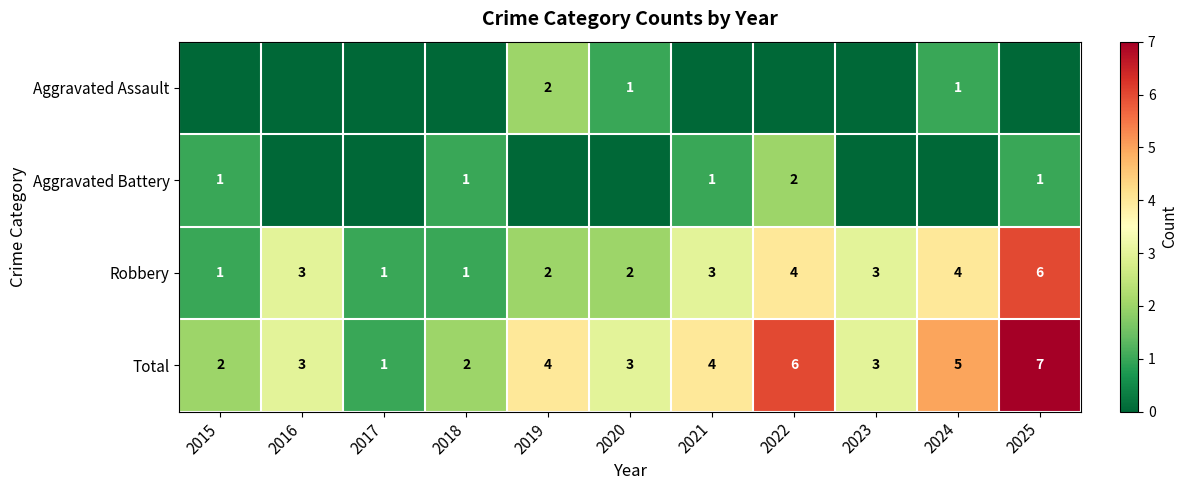

What is the total value across all series at 2017?

2